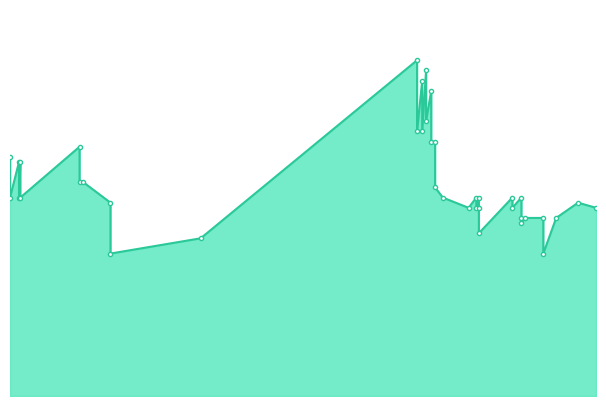

At which category does the data reach its first local peak?

2021-01-19